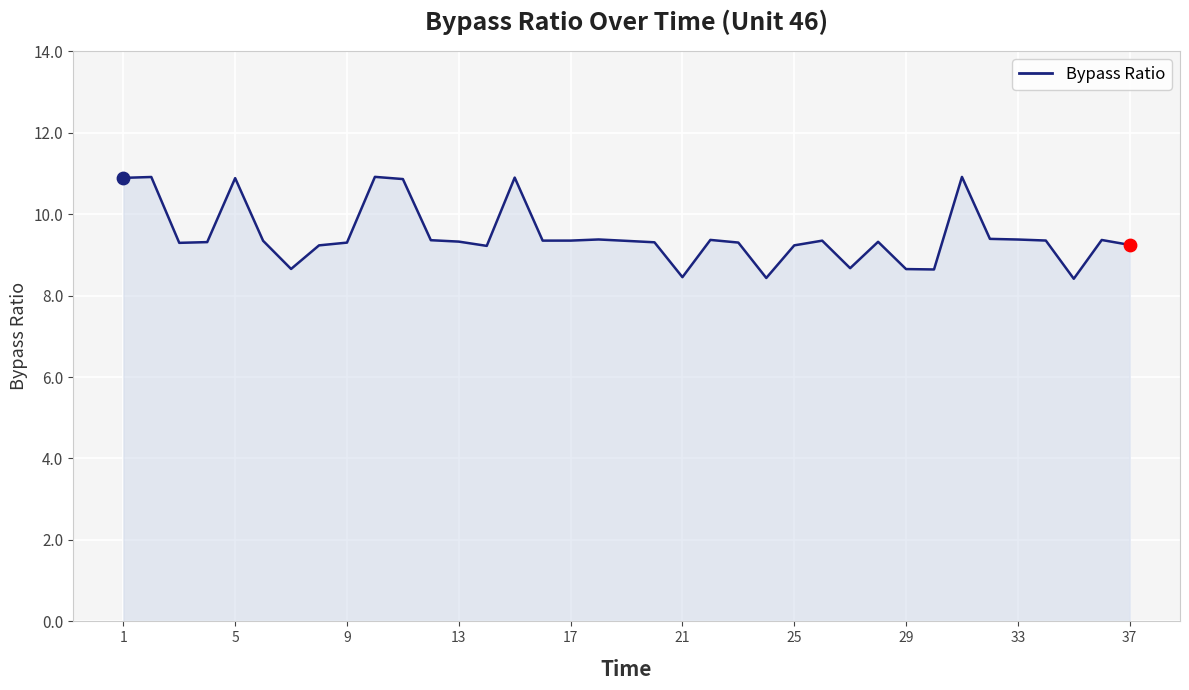

What is the difference between the maximum and minimum values?

2.5